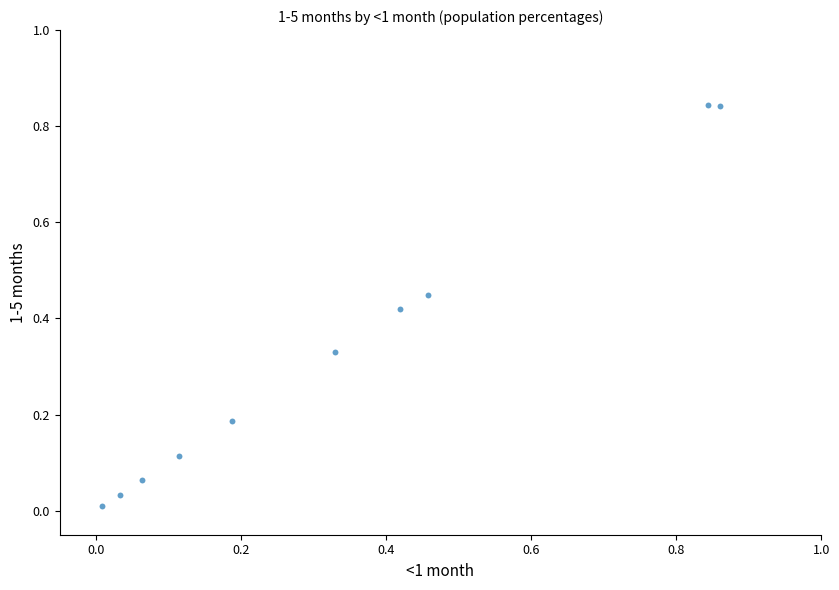

What is the range of X values (max minus min)?

0.9